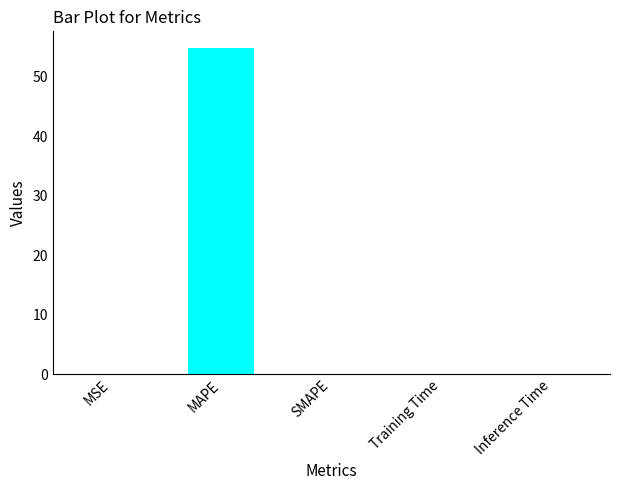

What is the greatest value displayed?

54.9